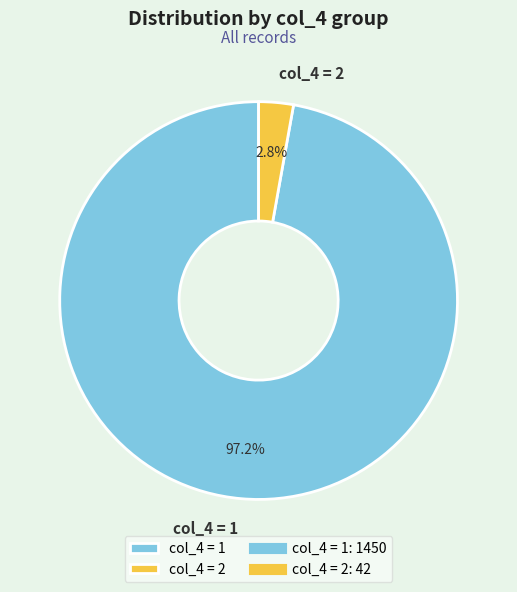

Is there any slice that represents more than half of the pie?

Yes